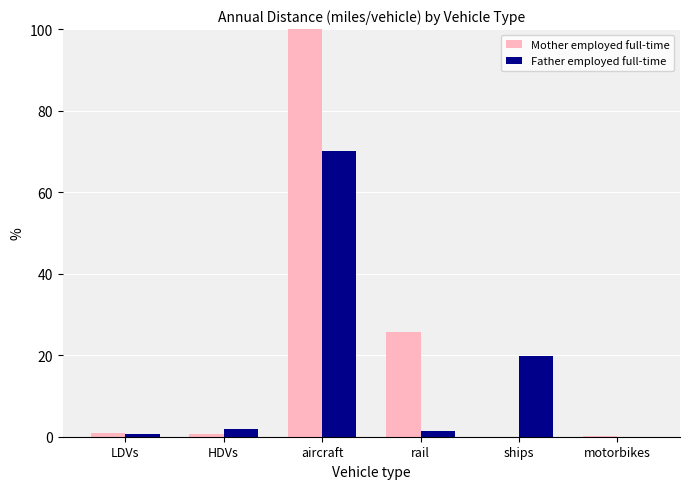

The value of Mother employed full-time at aircraft is 21.3. True or false?

False